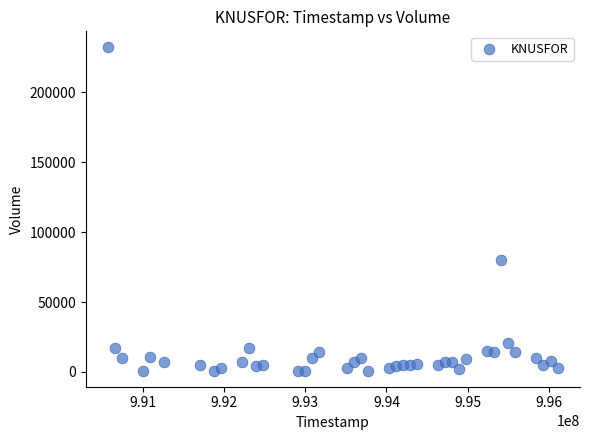

What is the range of X values (max minus min)?

5529600